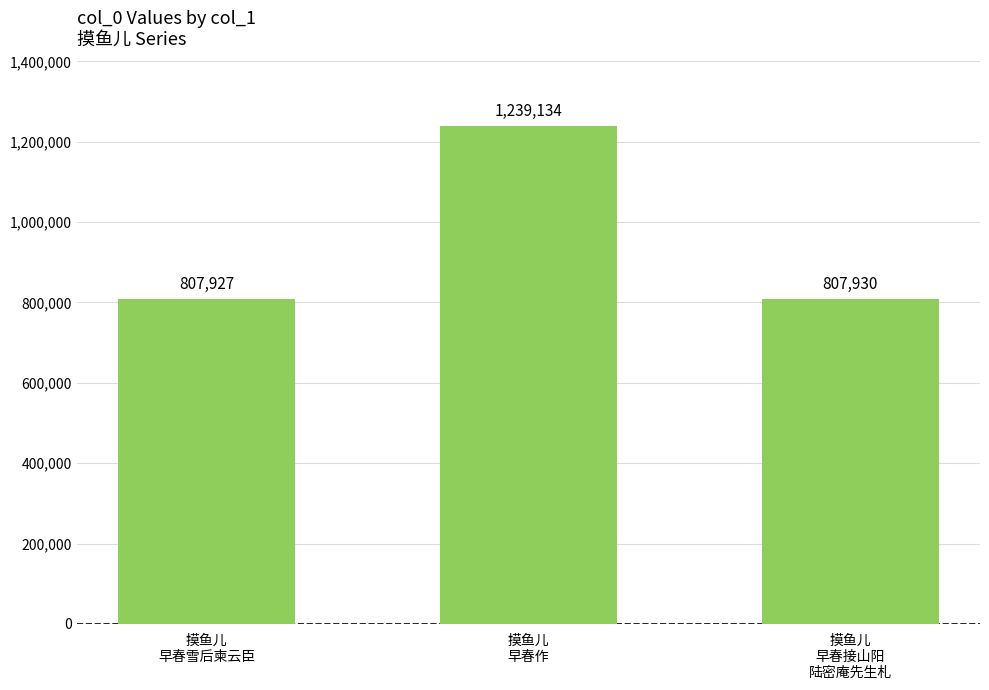

Which category has the lowest value across all series?

摸鱼儿
早春雪后柬云臣